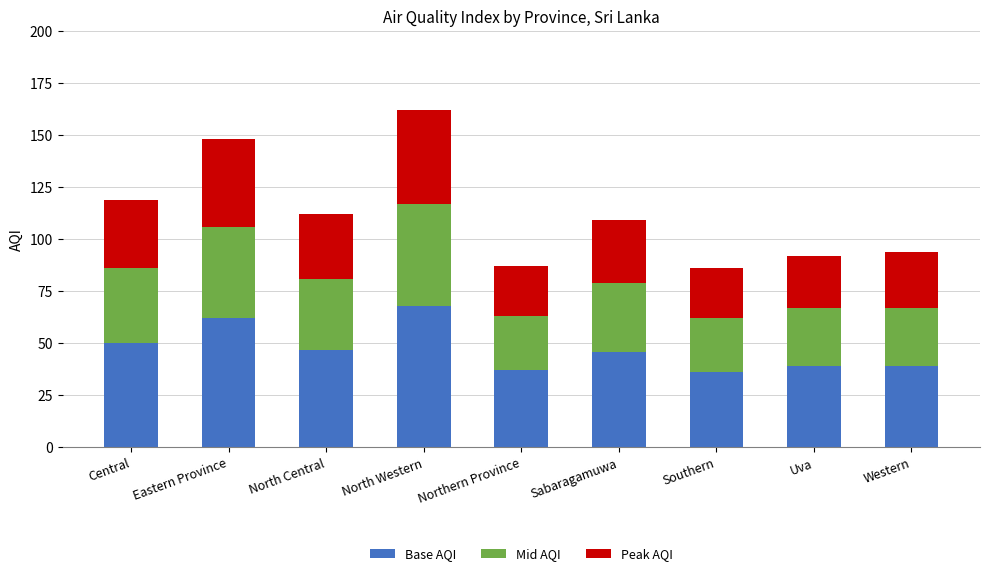

Is it true that Base AQI equals 50 at Central?

True